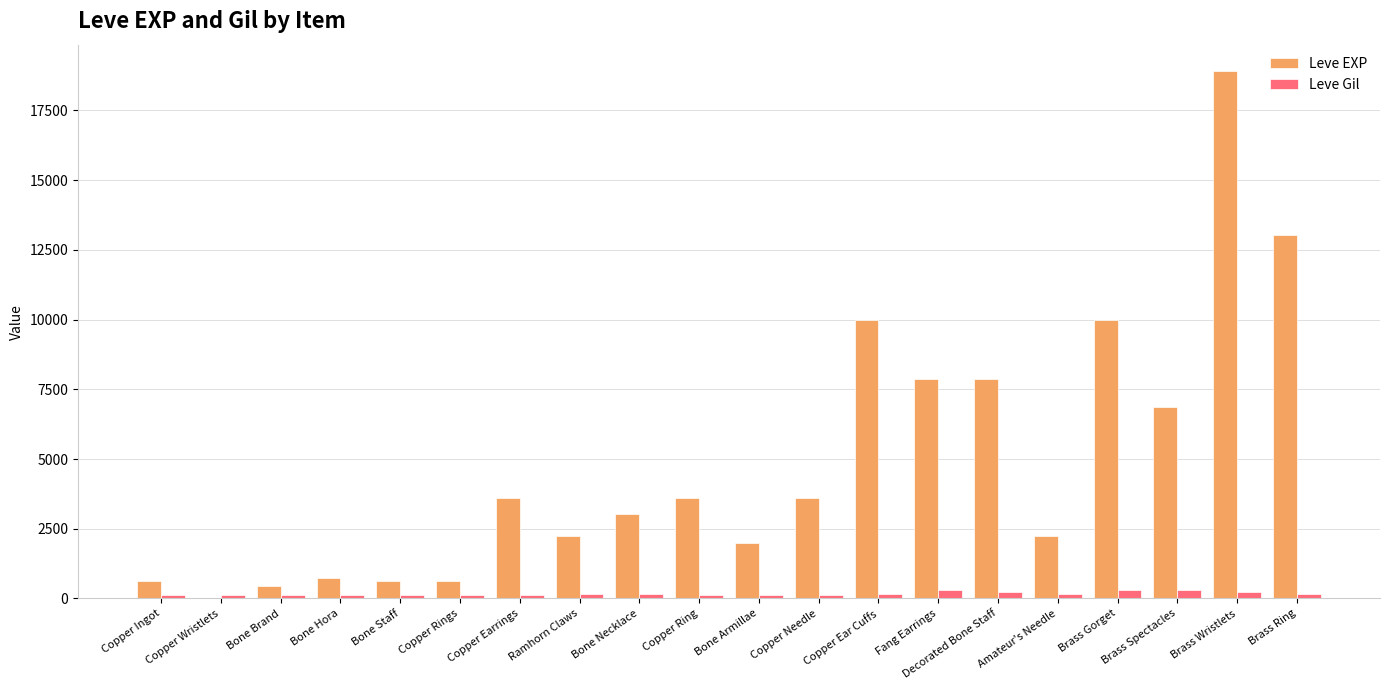

What is the sum of all Leve EXP values?

97911